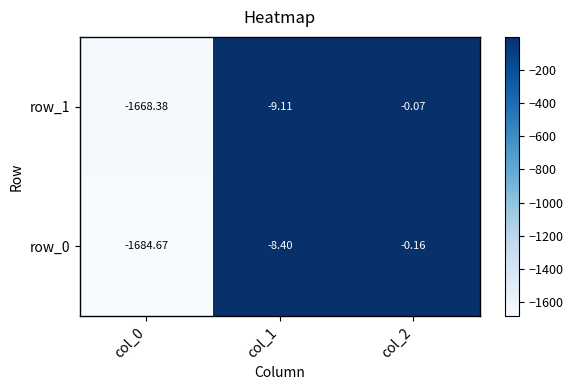

Is the value of row_0 at col_2 greater than the value of row_1 at col_1?

Yes